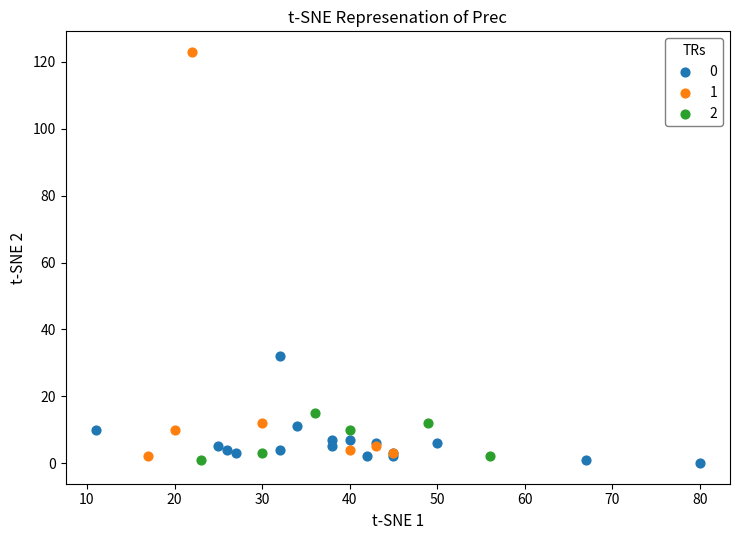

What are all the series names shown in the legend?

0, 1, 2